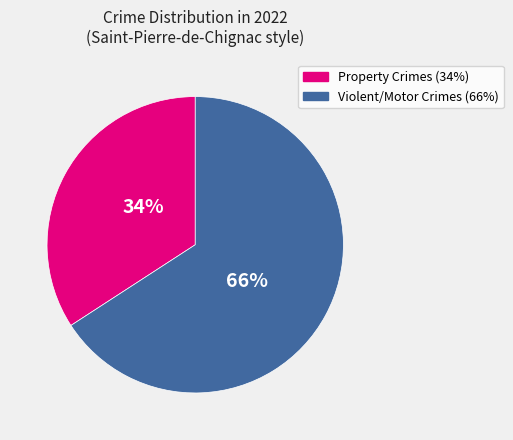

How many segments does this pie chart have?

2